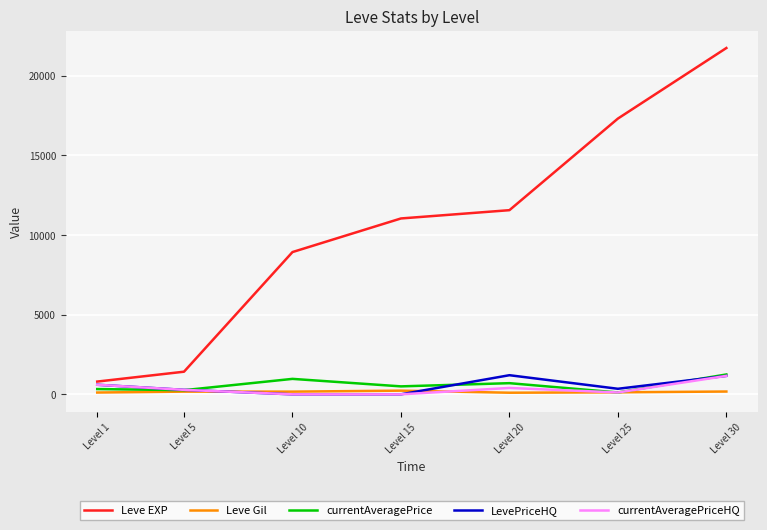

What is the greatest value displayed?

21740.0